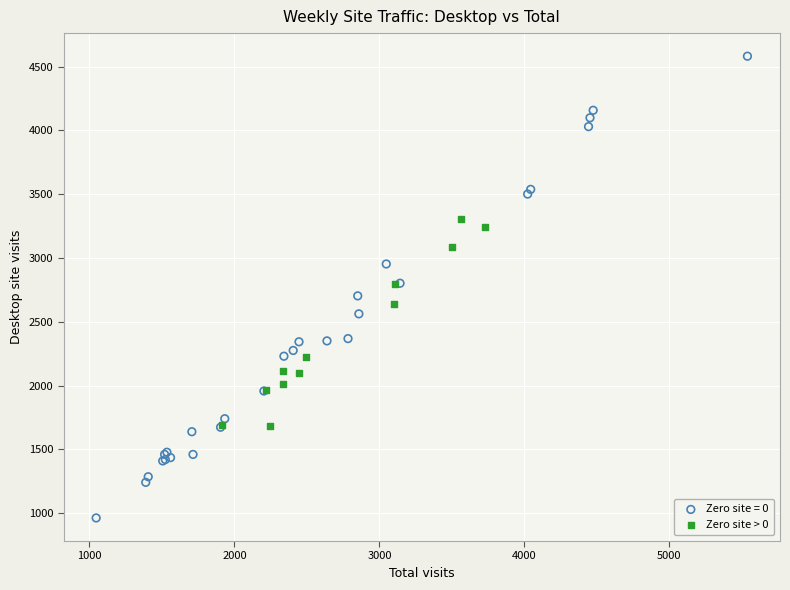

Which series has the widest spread of Y values?

Zero site = 0